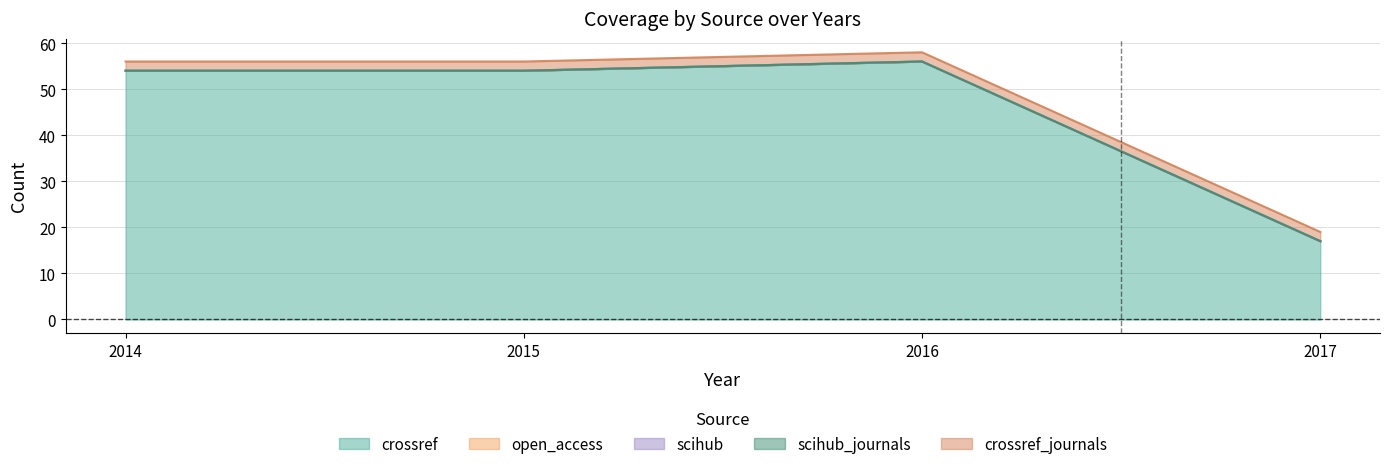

Between 2015 and 2016, which series saw the biggest shift?

crossref